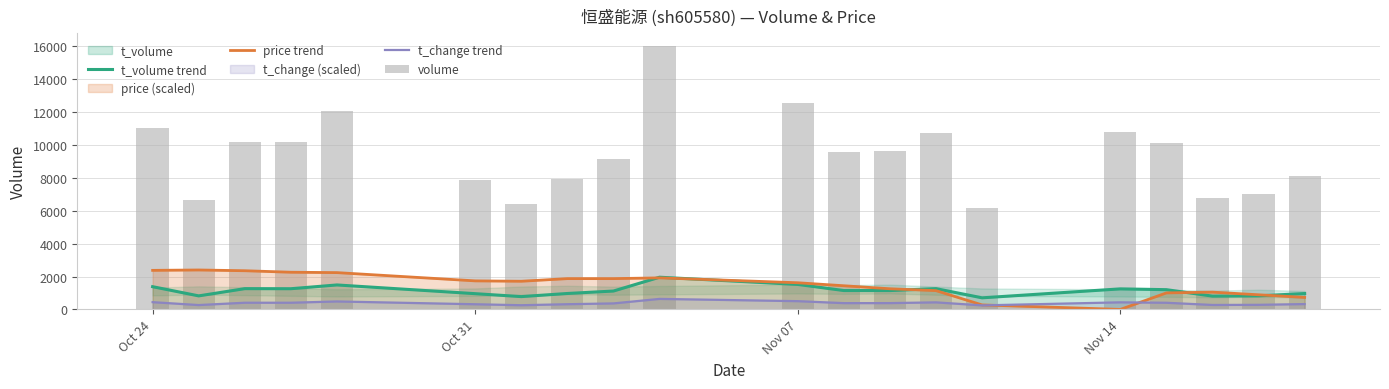

At how many categories does at least one series exceed 4919?

20